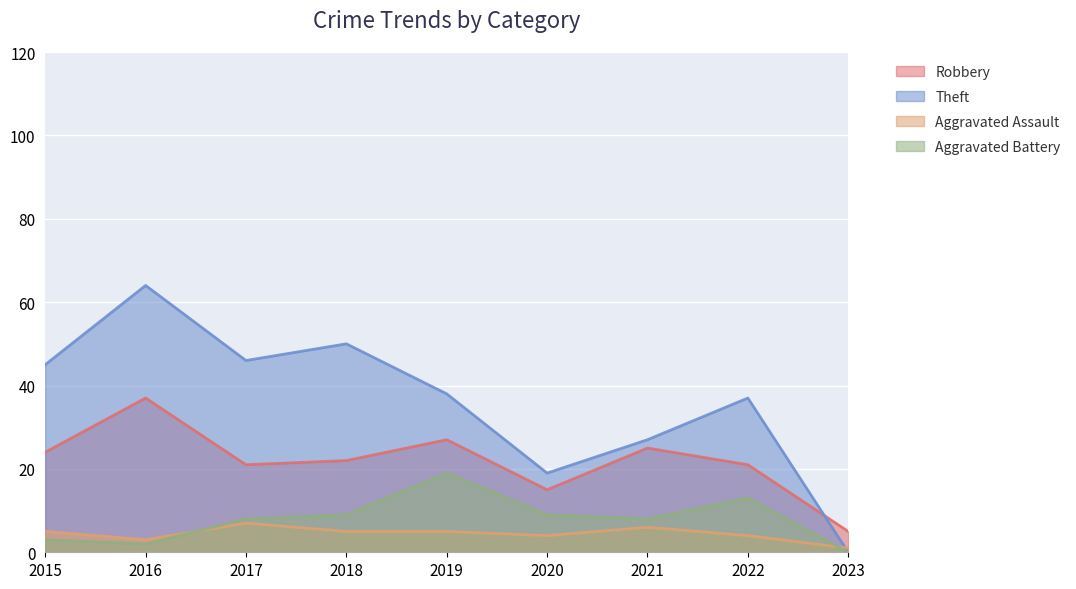

Which label corresponds to the largest value in the chart?

2016